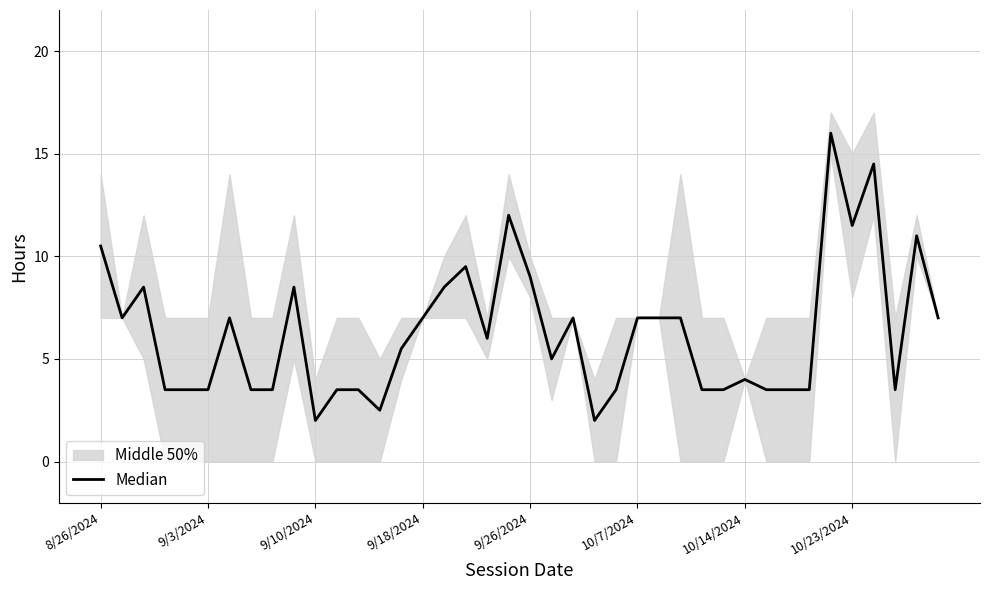

Approximately how many times larger is the value at 33 compared to 22?

0.5